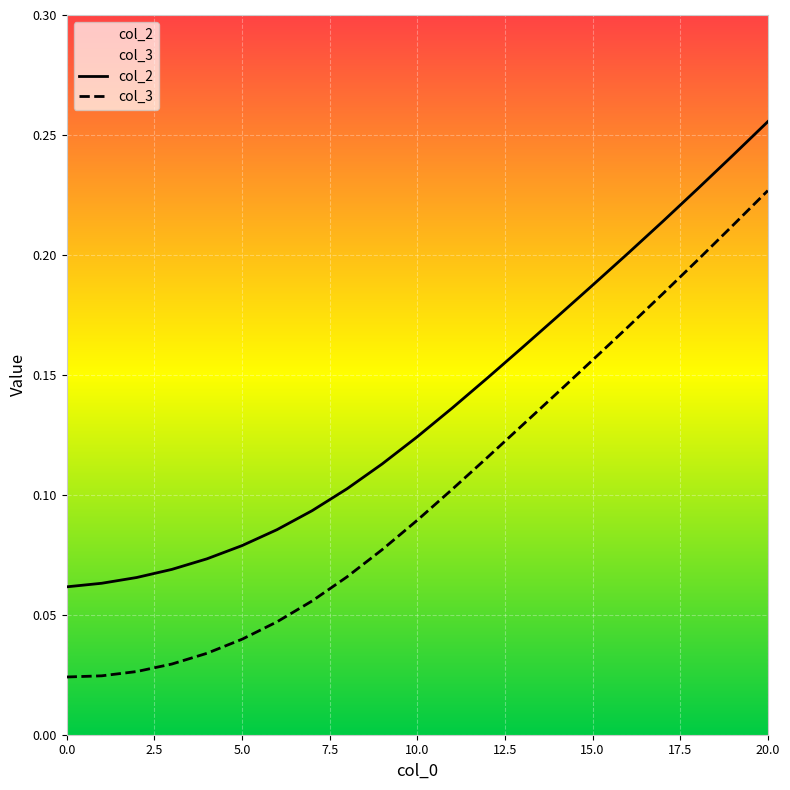

Which series has the largest total across all categories?

col_2